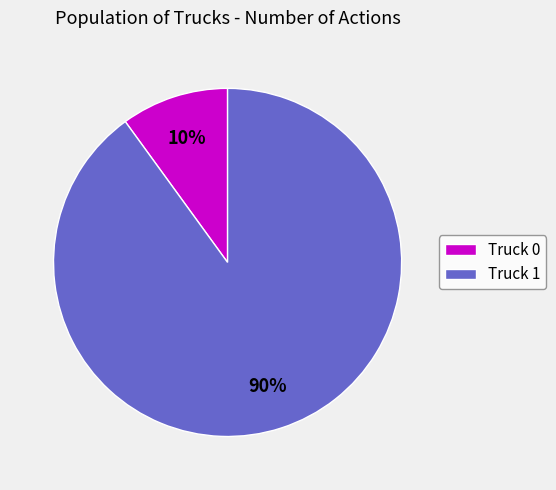

Is it true that Truck 0 is 10% of the pie?

True